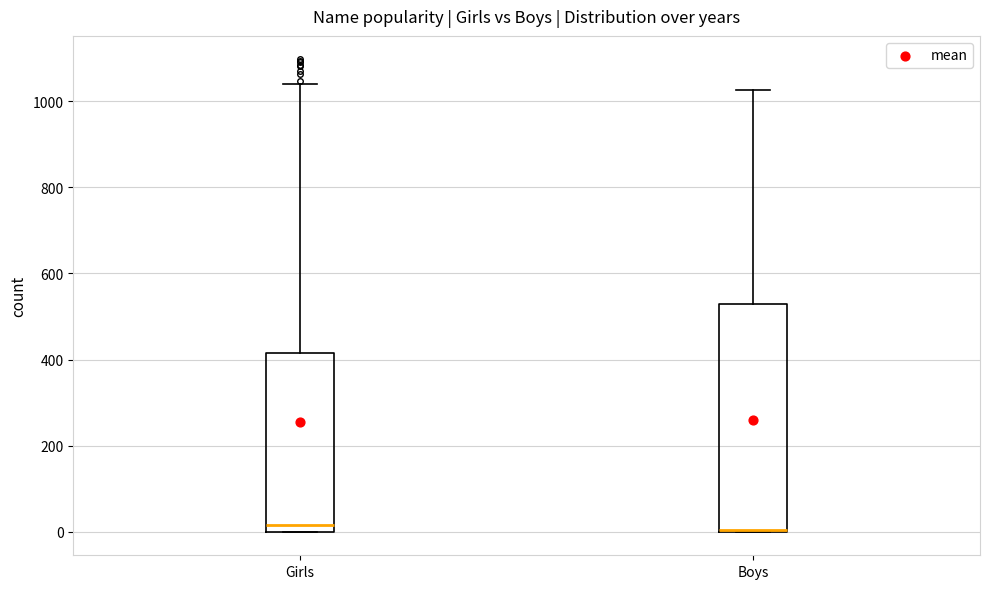

Reading left to right, read every box against the y-axis: the position of its median line, the range the box covers, and the ends of its whiskers. The values are not printed on the chart, so give them approximately, as read against the axis.

Girls: median 20, box 0 to 420, whiskers 0 to 1040
Boys: median 0 (drawn on the box's lower edge), box 0 to 520, whiskers 0 to 1020